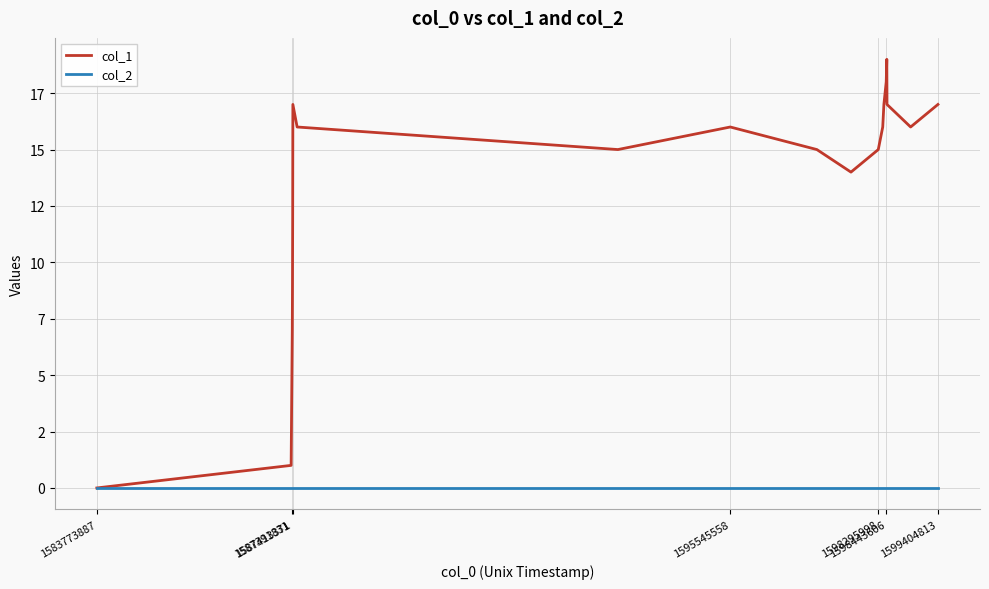

In col_1, how many points are lower than both neighbors (excluding endpoints)?

3